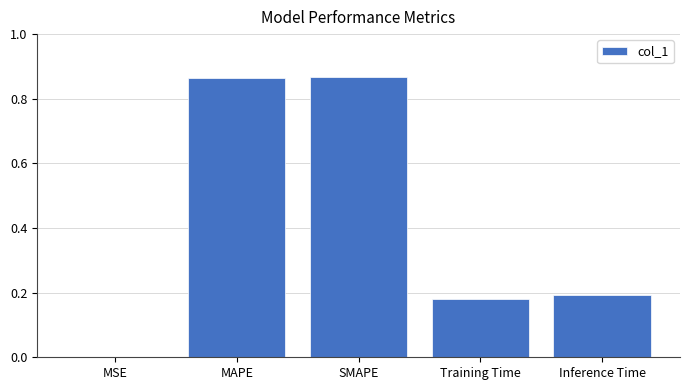

What is the change in value from SMAPE to Training Time?

-0.7